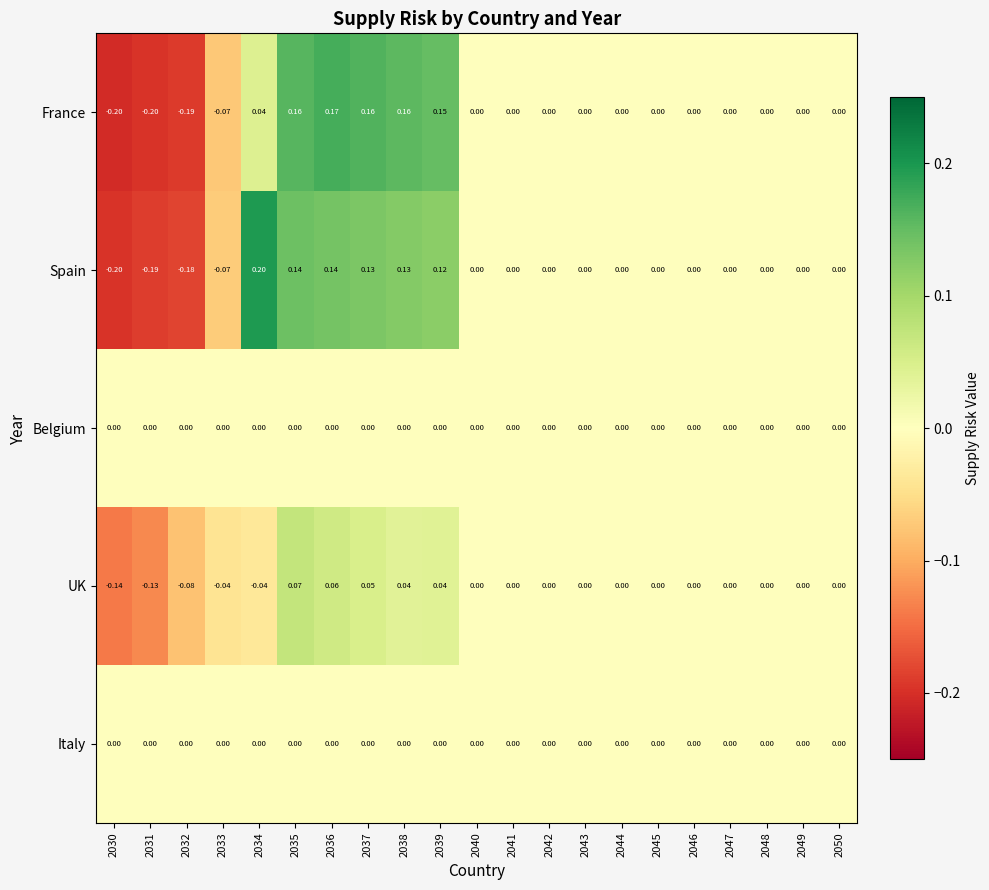

What is the difference between the highest and lowest values at 2031?

0.2